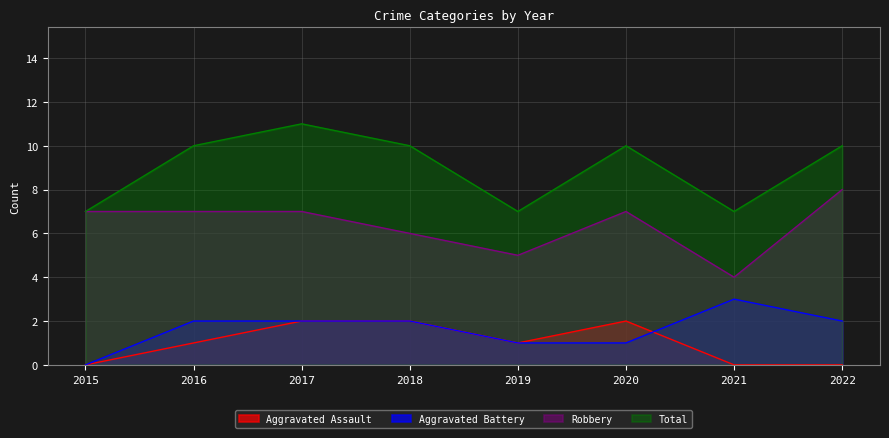

At which category does Aggravated Battery reach its first local peak?

2021